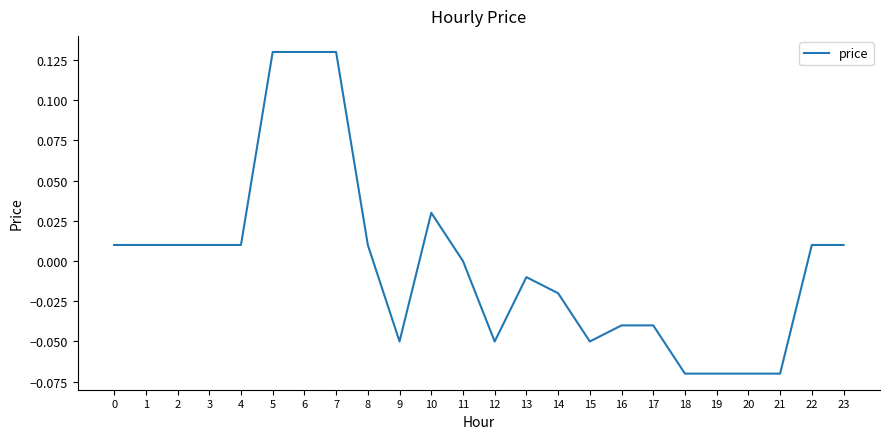

Between 11 and 17, which is larger?

11